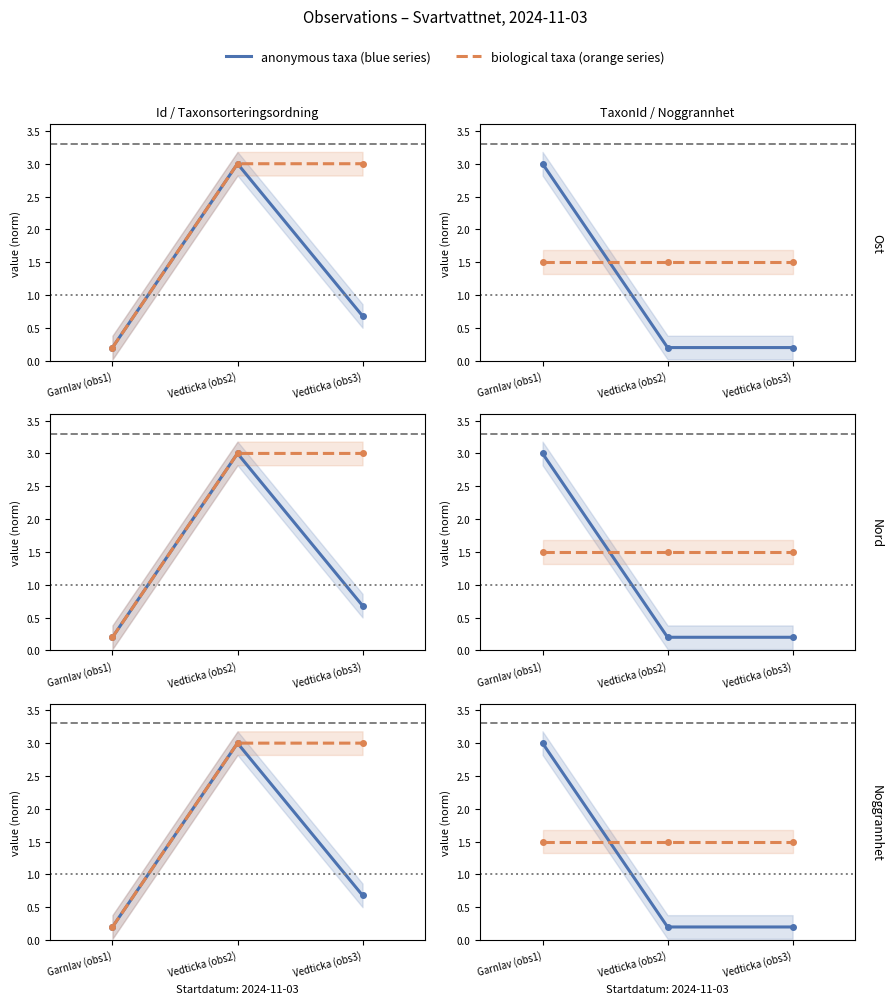

List the labels in order of Id value, smallest first.

Garnlav (obs1), Vedticka (obs3), Vedticka (obs2)